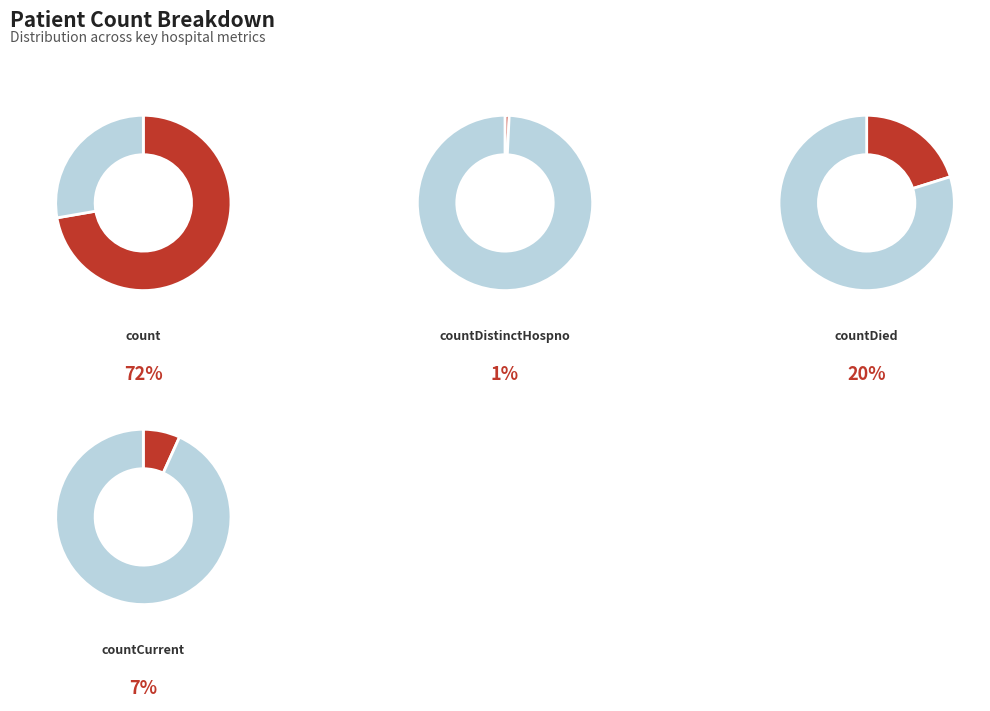

What percentage is the count slice, to the nearest percent?

72%